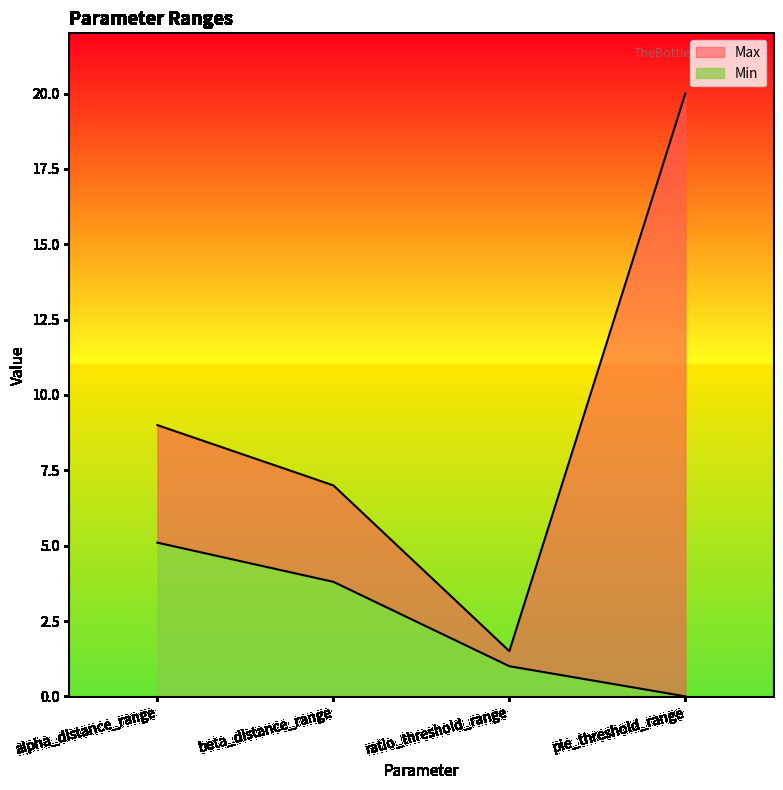

True or false: Max and Min cross at least once.

False